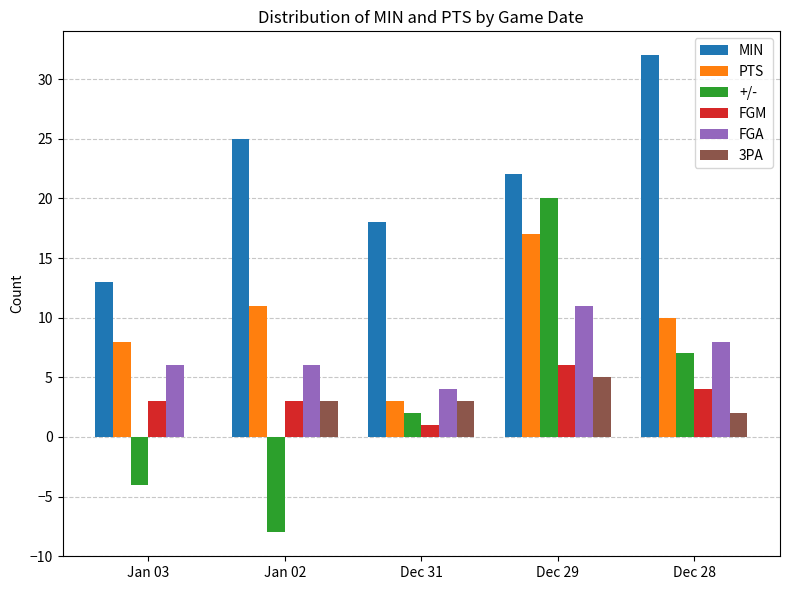

Which series has the largest total across all categories?

MIN